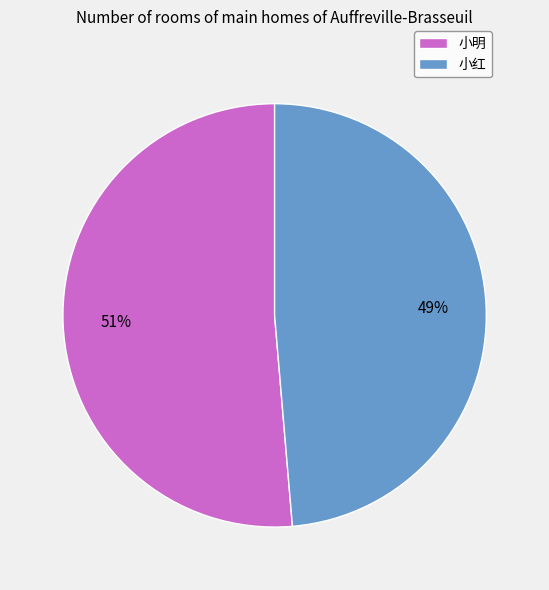

True or false: 小明 accounts for 57% of the total.

False